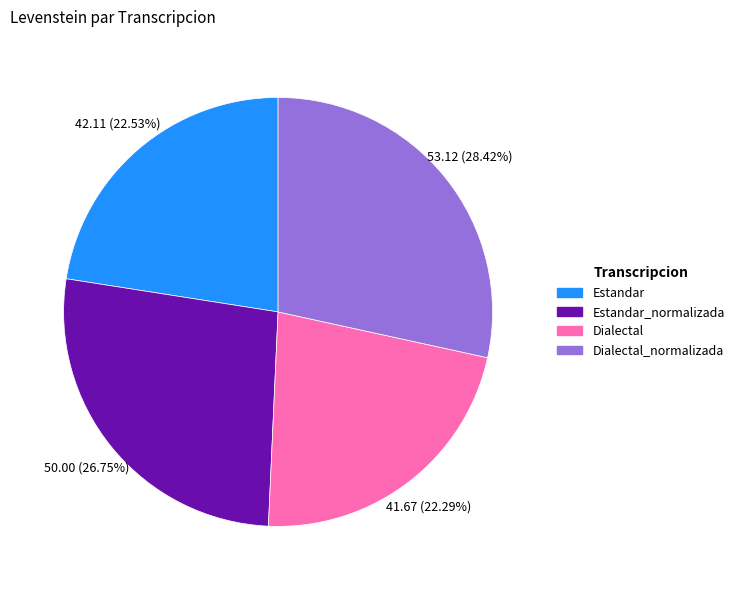

Count the number of slices in the pie.

4